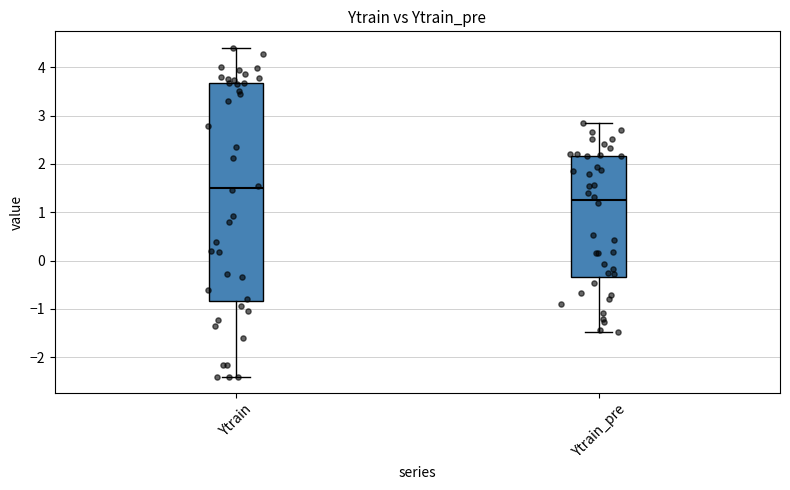

Reading left to right, transcribe this box plot: for each box, give where its median line is, the range the box spans, and where its two whiskers end, as read against the y-axis. The values are not printed on the chart, so give them approximately, as read against the axis.

Ytrain: median 1.5, box -0.8 to 3.7, whiskers -2.4 to 4.4
Ytrain_pre: median 1.3, box -0.3 to 2.2, whiskers -1.5 to 2.9